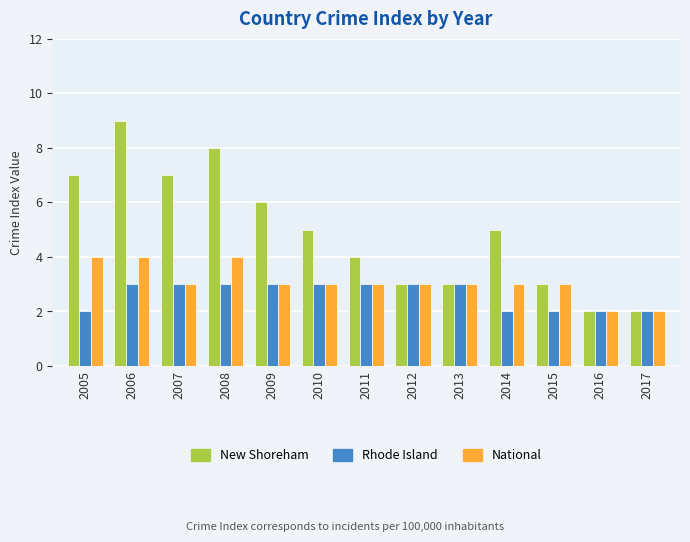

At which label does New Shoreham first exceed 5?

2005